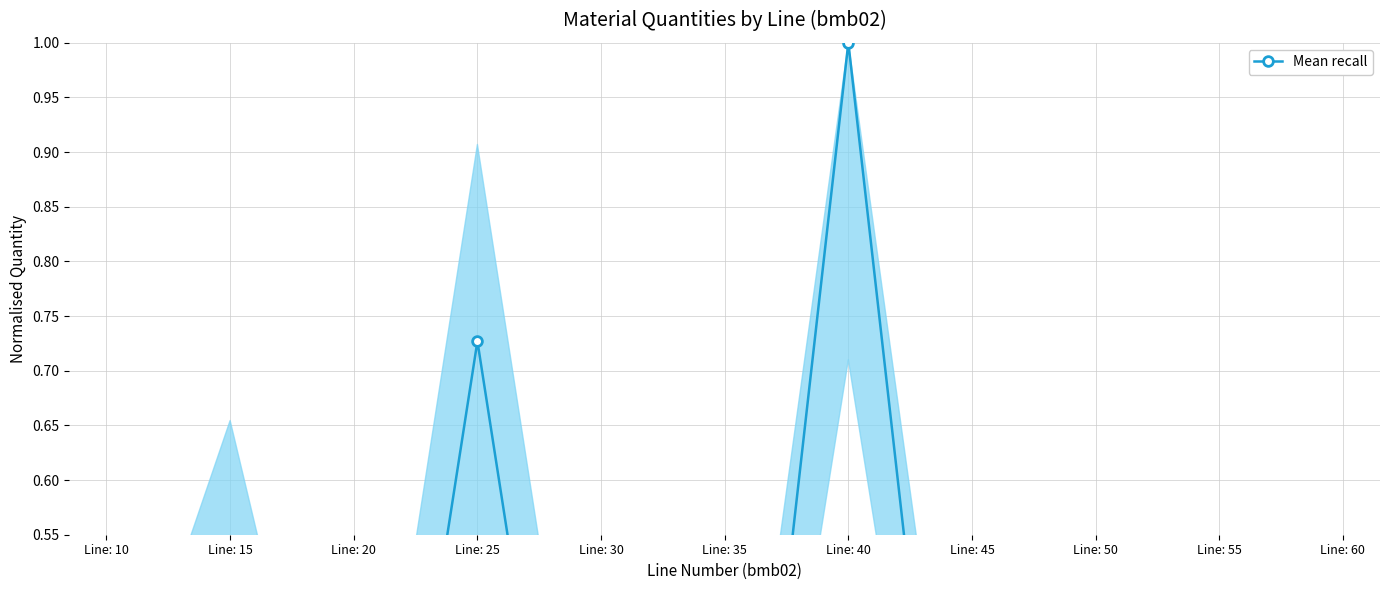

Does the chart display data point markers on the line(s)?

Yes